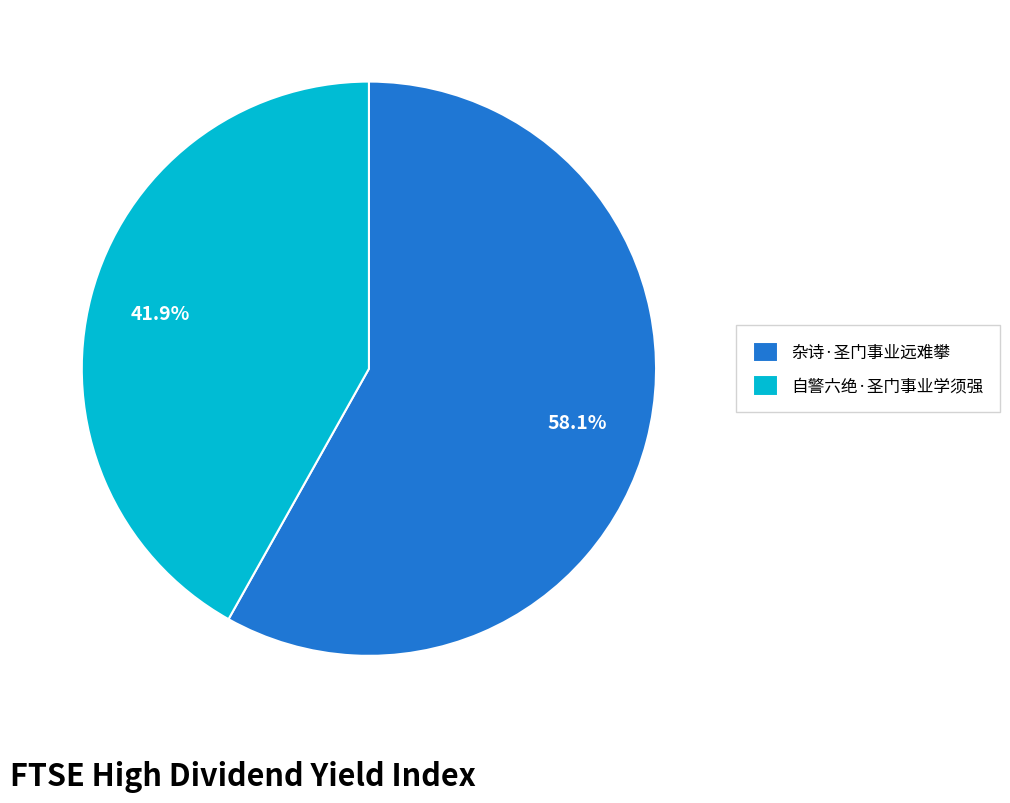

Is it true that 自警六绝·圣门事业学须强 is 34% of the pie?

False